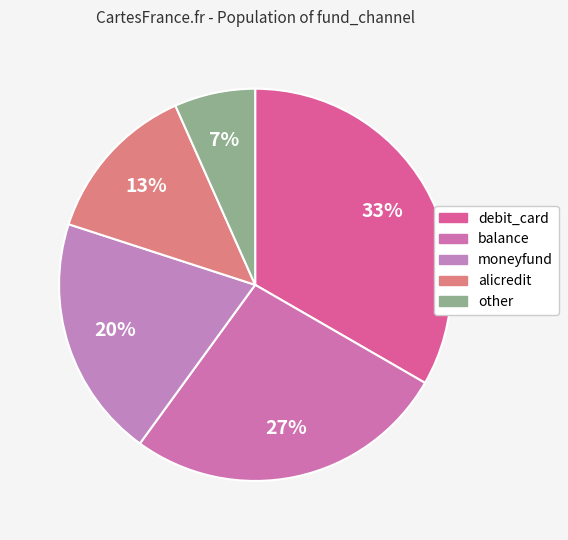

What is the smallest slice in the pie chart?

other